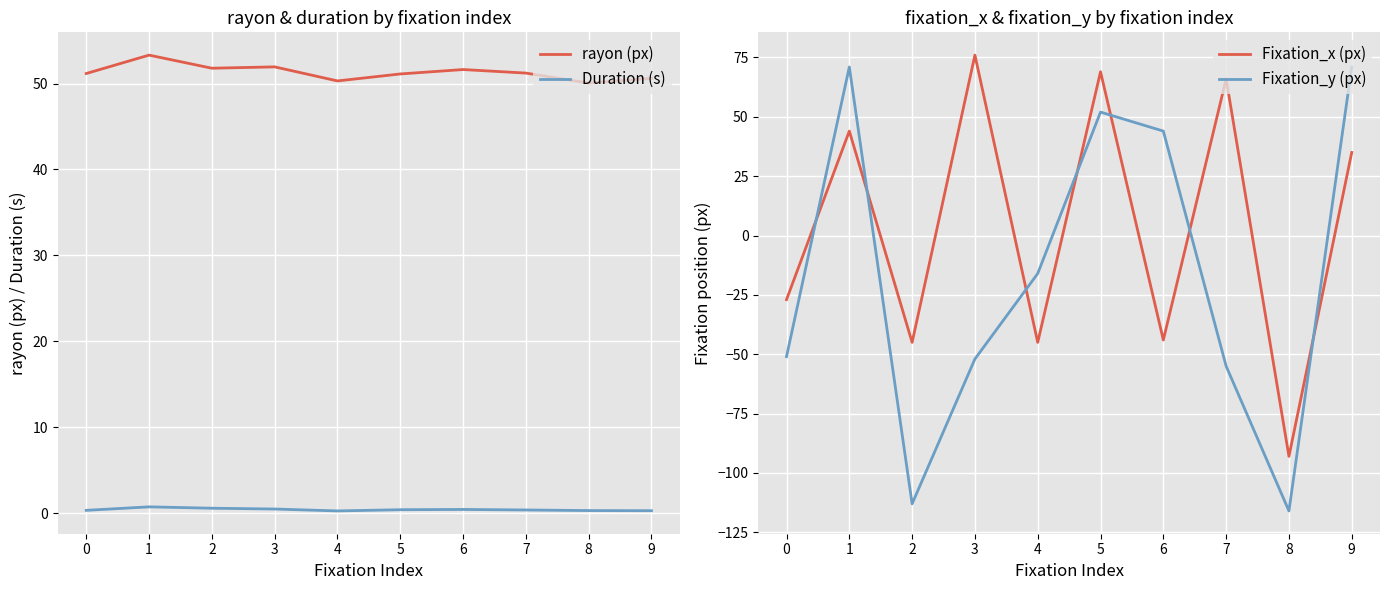

How many intersections are there between Duration (s) and Fixation_x (px)?

9